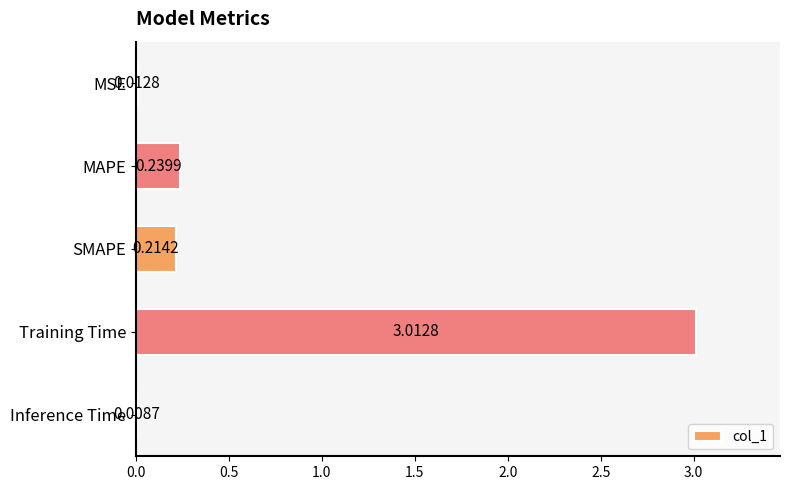

Are the bars horizontal?

Yes